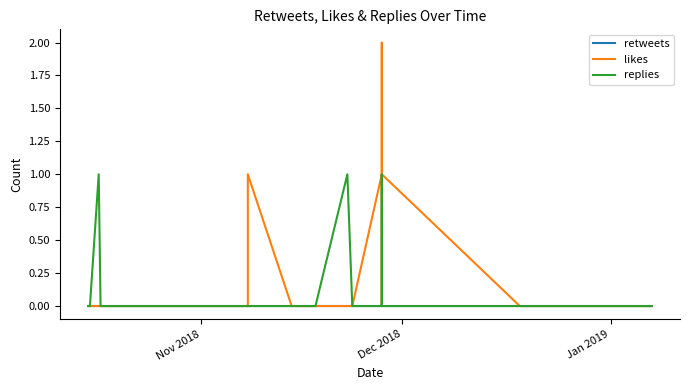

Is the value of retweets at 30 greater than the value of likes at 21?

No